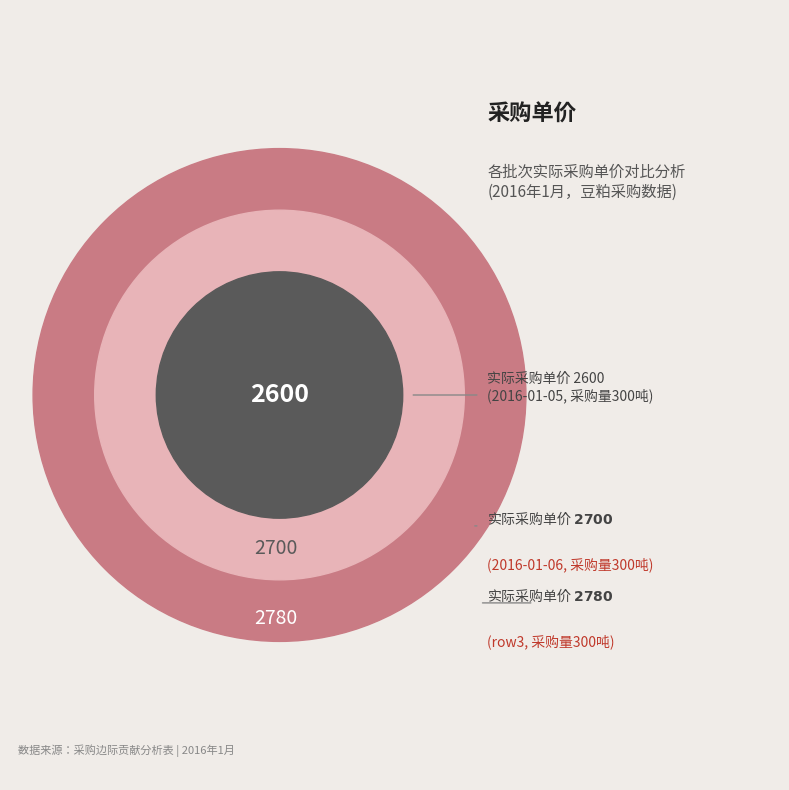

Between 合计 and 2016-01-06, which is larger?

合计